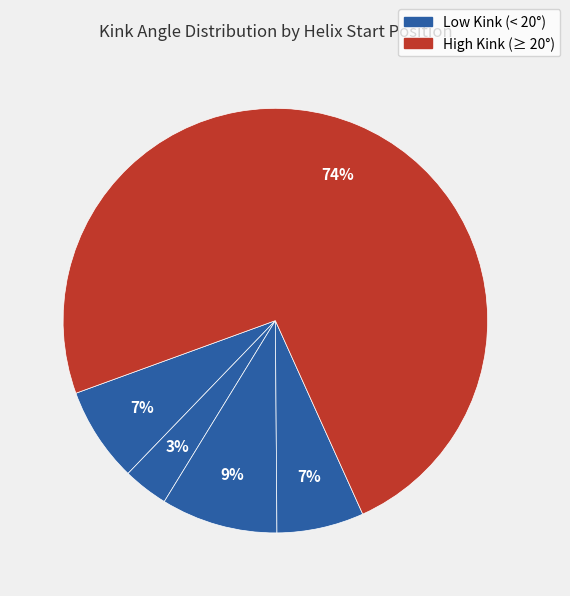

Does any single category account for the majority?

Yes